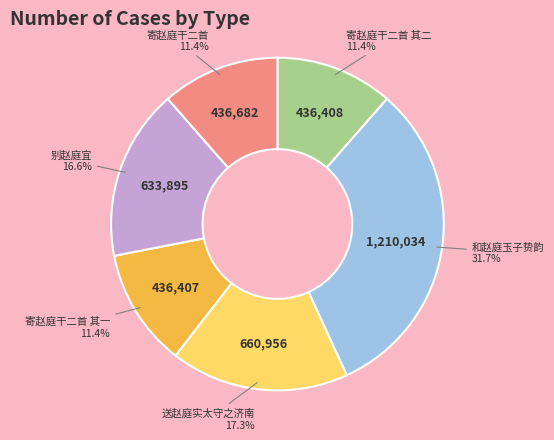

Combined, what portion of the pie is 送赵庭实太守之济南 and 寄赵庭干二首?

28.8%